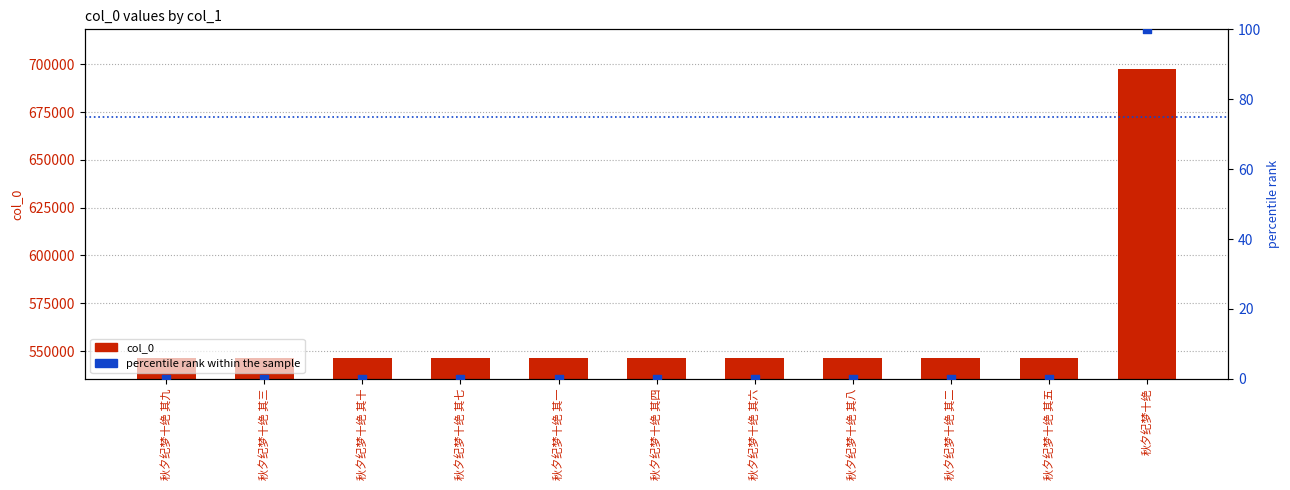

What is the total value across all series at 秋夕纪梦十绝 其九?

546430.0